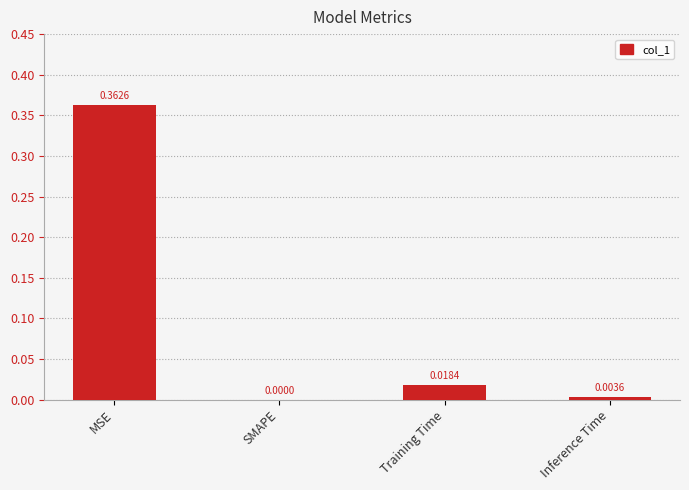

Which label corresponds to the largest value in the chart?

MSE